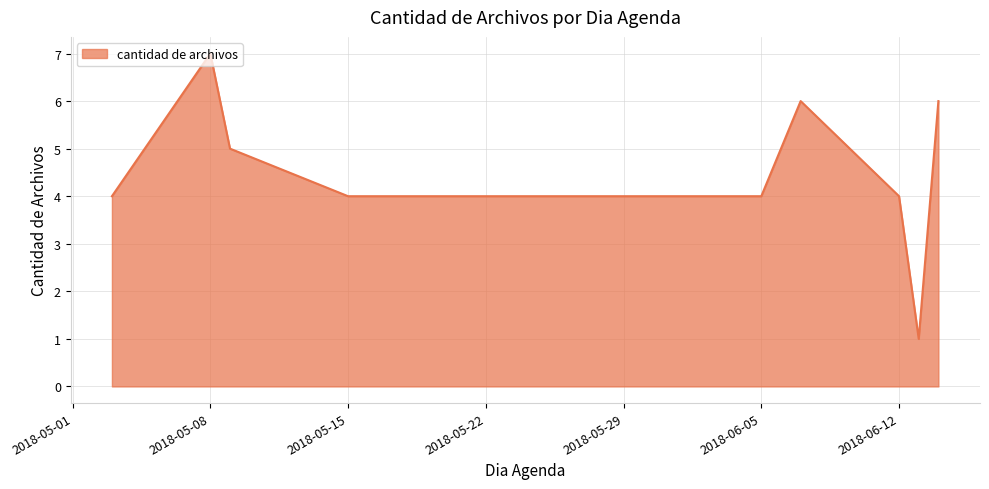

What is the maximum value shown in the chart?

7